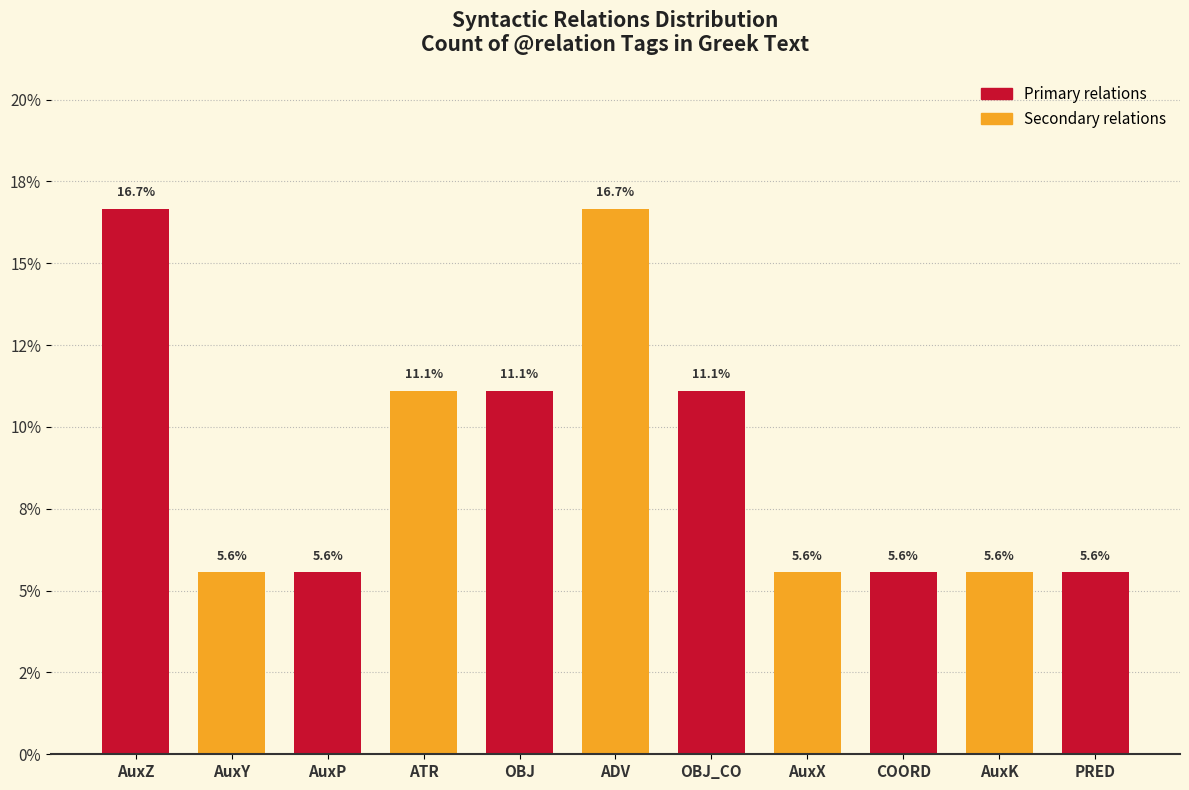

The chart shows a value of 5.6 at COORD. True or false?

True